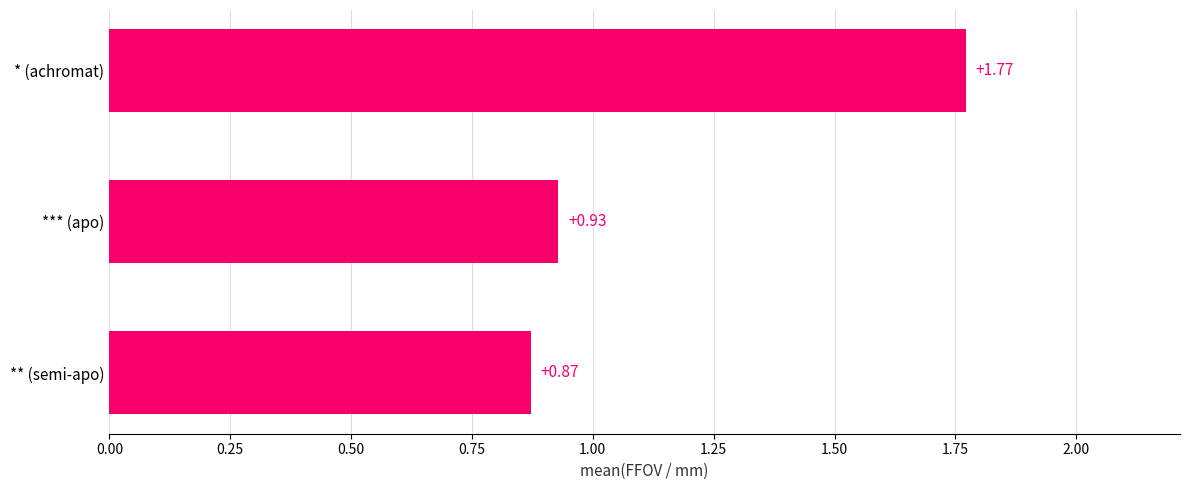

Are the bars horizontal?

Yes